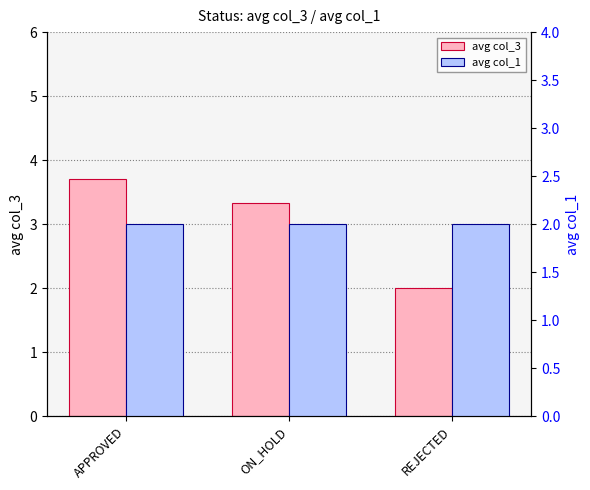

Between APPROVED and ON_HOLD, which is larger?

APPROVED